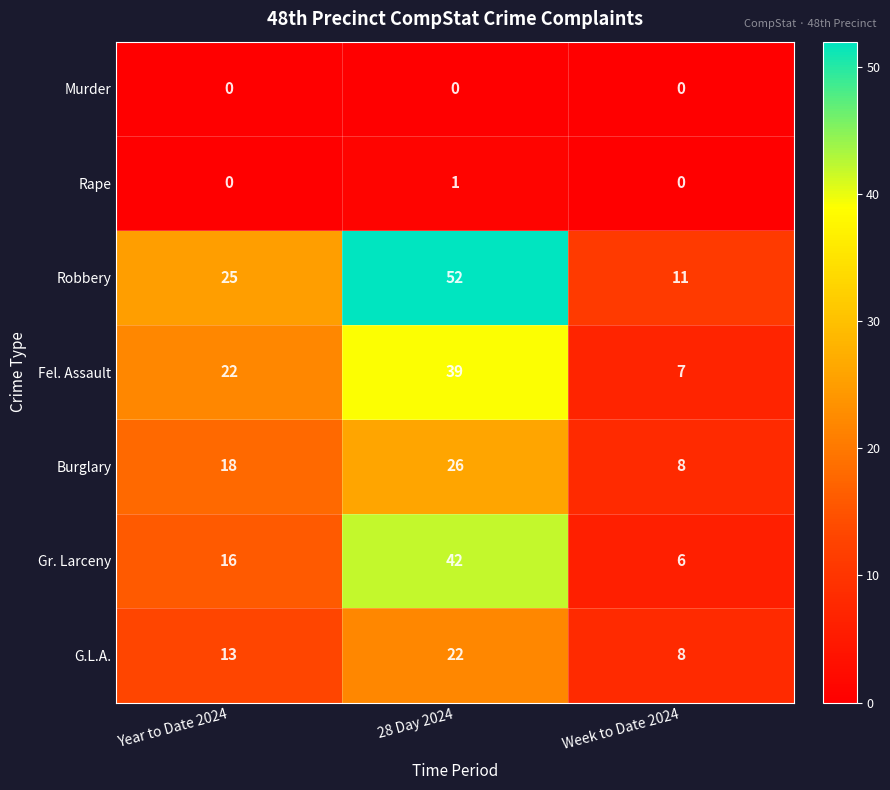

At which category does the chart reach its peak across all series?

28 Day 2024